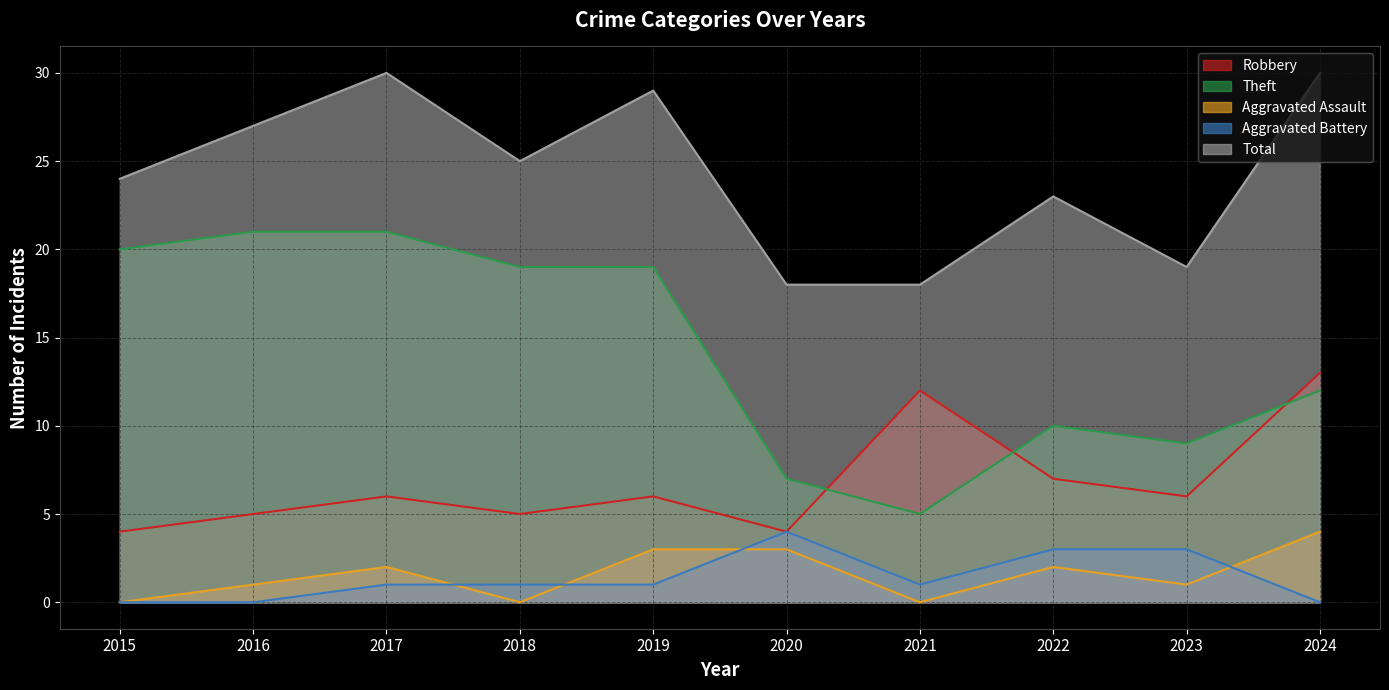

What is the sum of the Aggravated Battery values at 2017 and 2015?

1